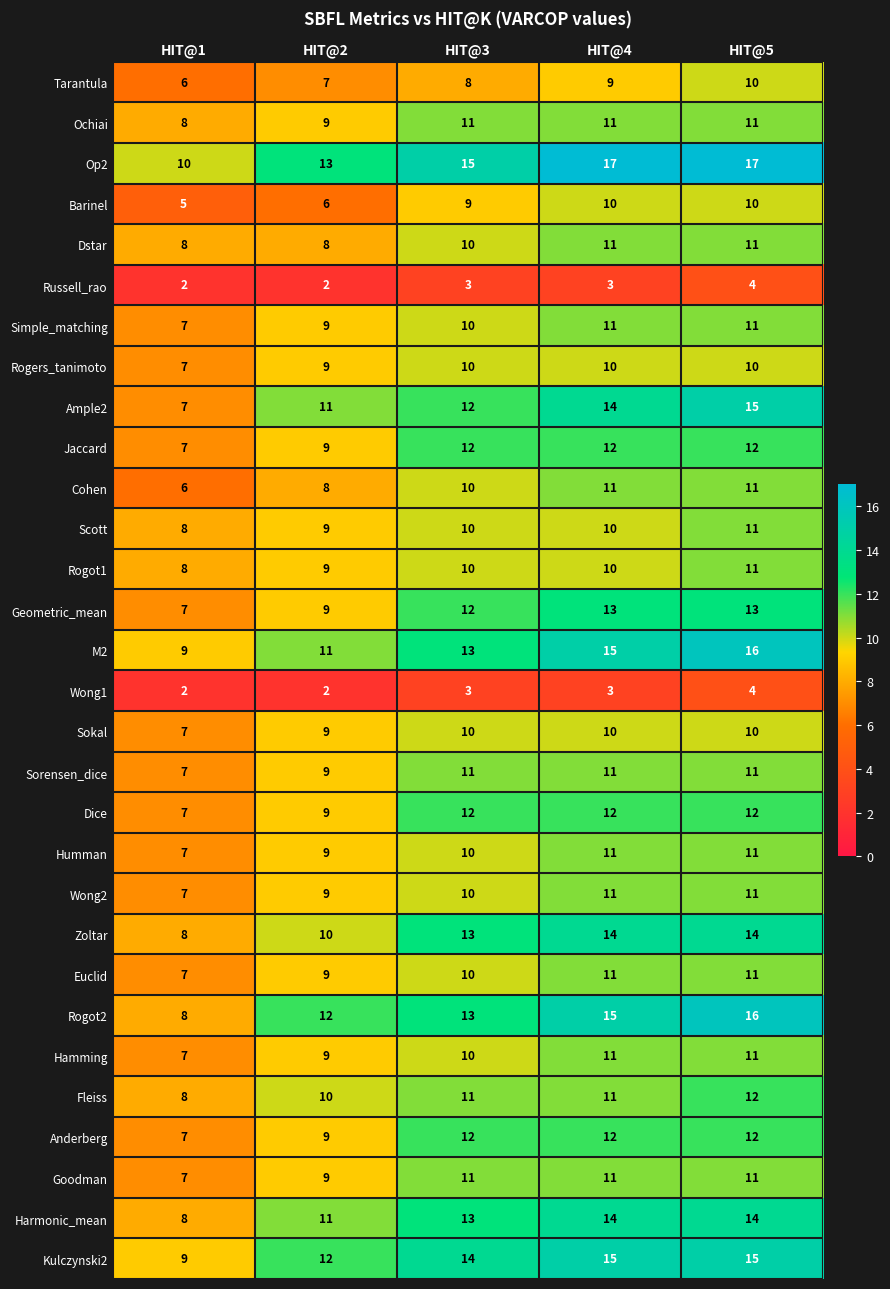

What is the difference between the highest and lowest values at HIT@4?

14